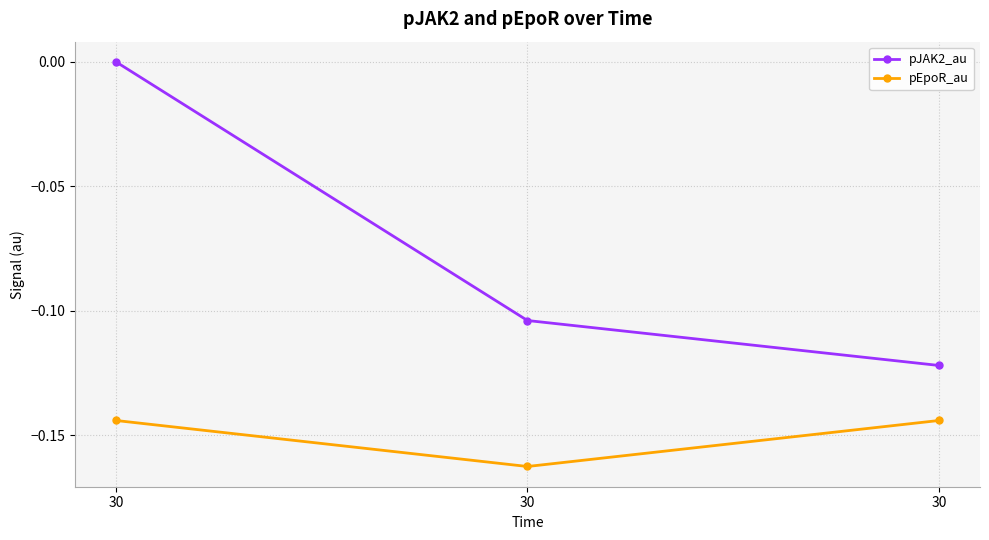

How many categories are shown in the chart?

3